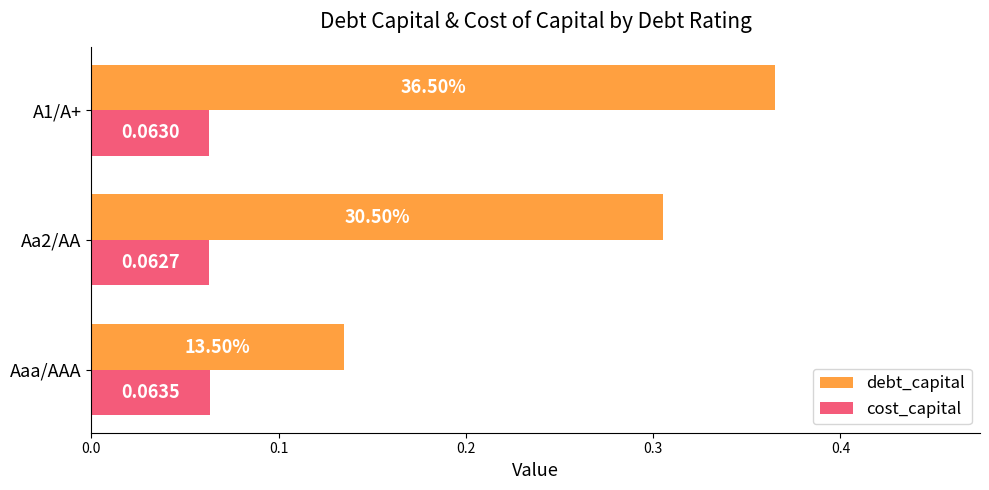

What is the sum of the debt_capital values at A1/A+ and Aa2/AA?

0.7